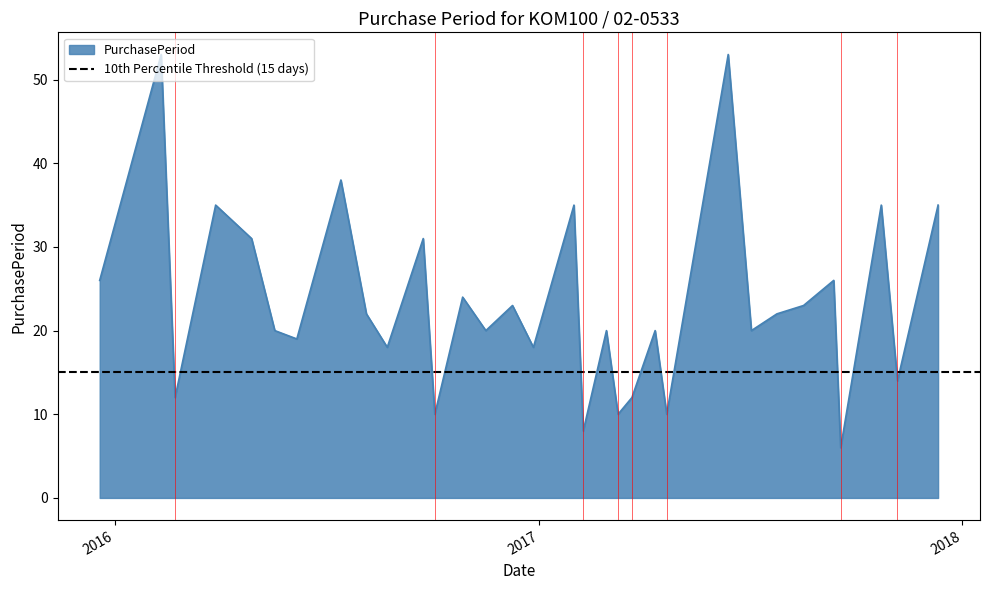

At which category does the chart reach its peak across all series?

2016-02-10